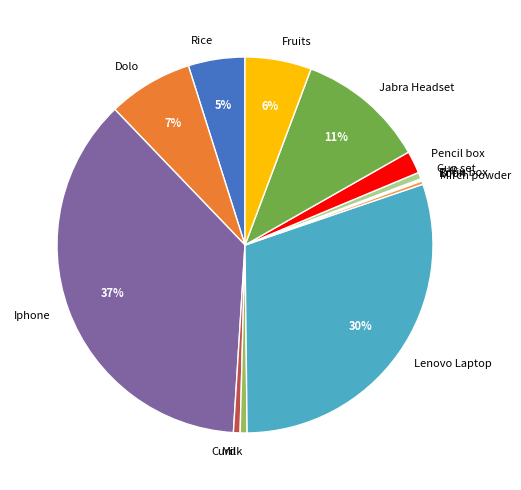

Between Iphone and Fruits, which is larger?

Iphone